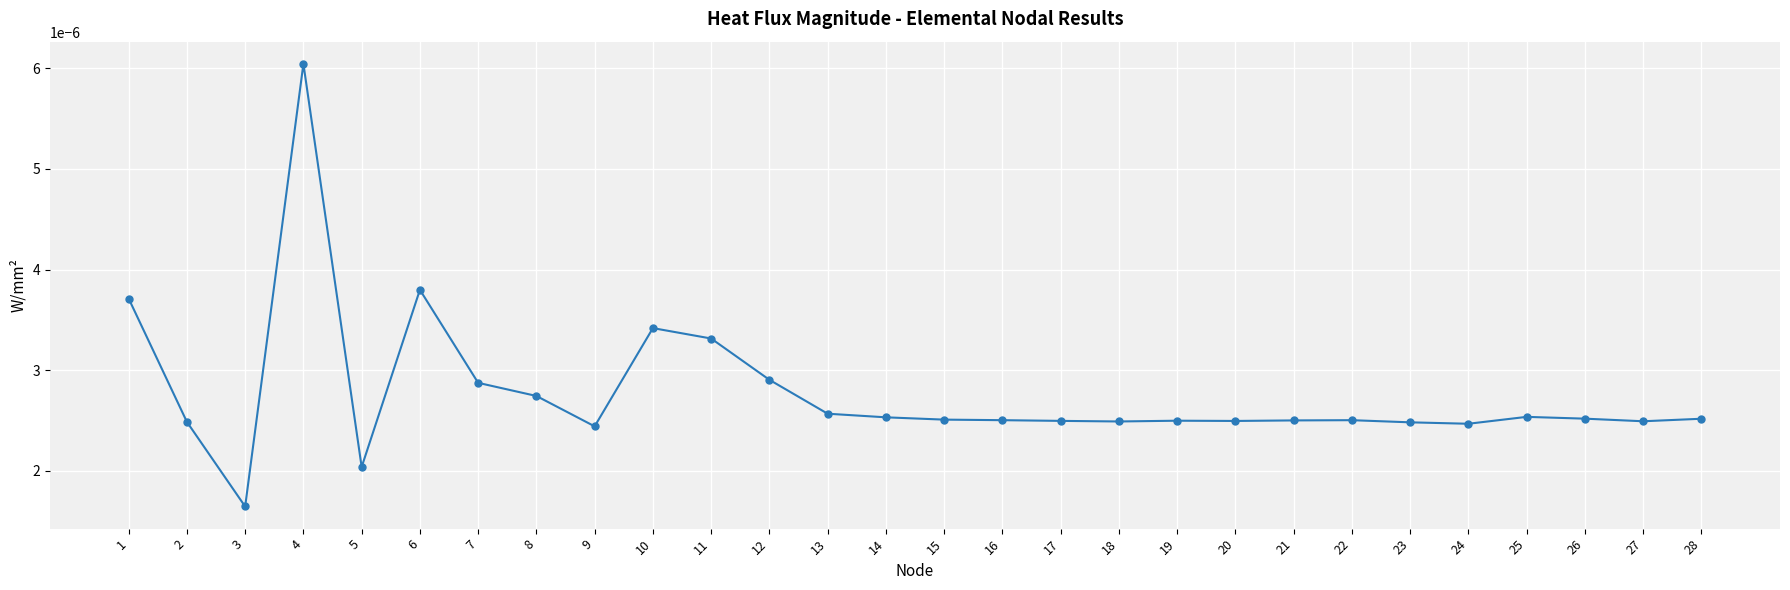

At which category does the chart reach its minimum across all series?

3